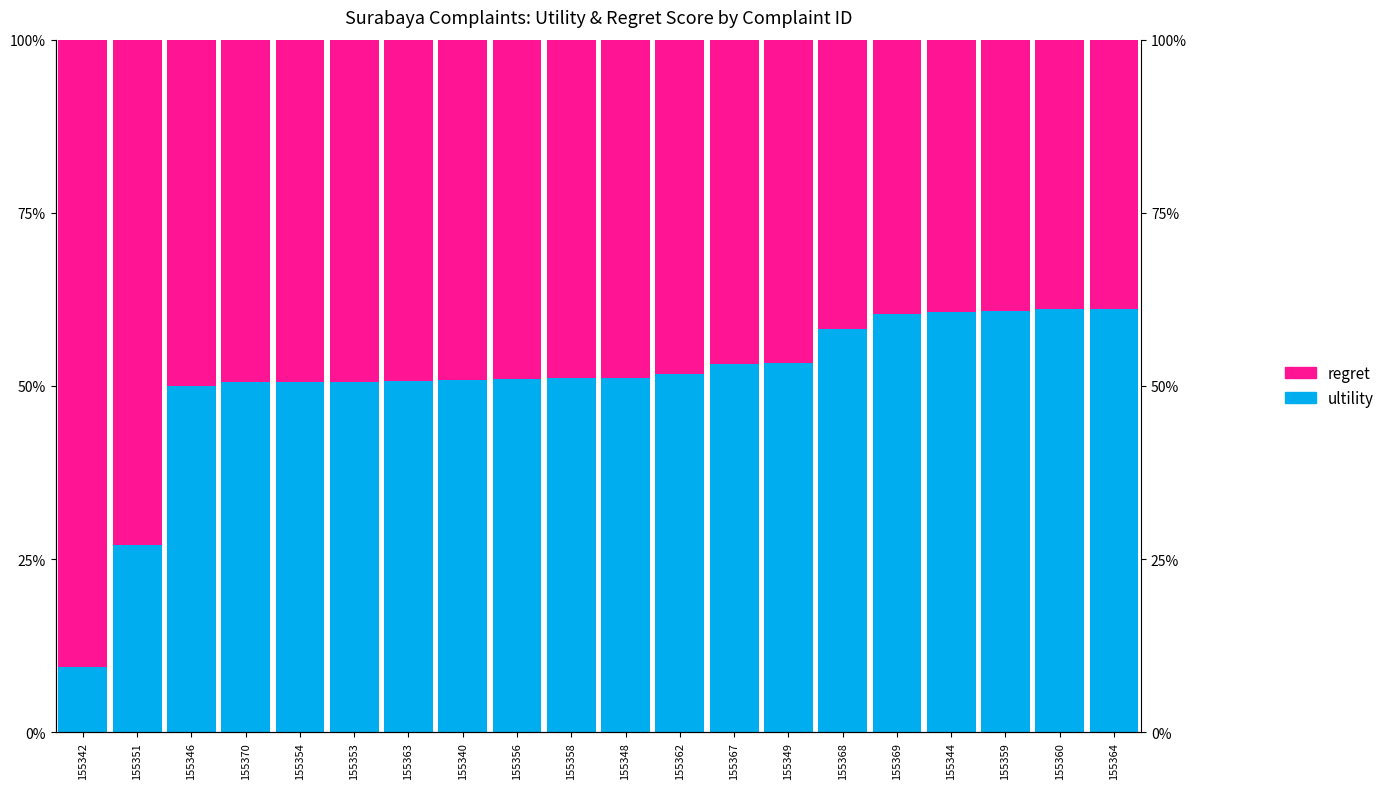

Which series has the largest range (max minus min)?

ultility